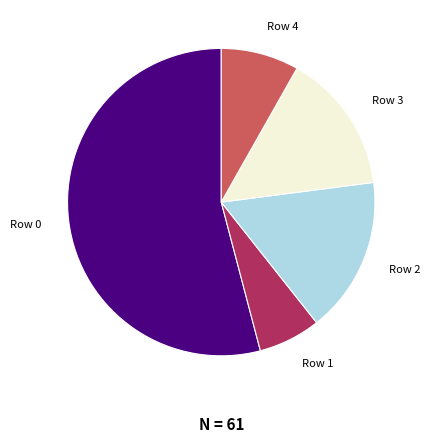

Is the sum of Row 0 and Row 4 greater than half?

Yes